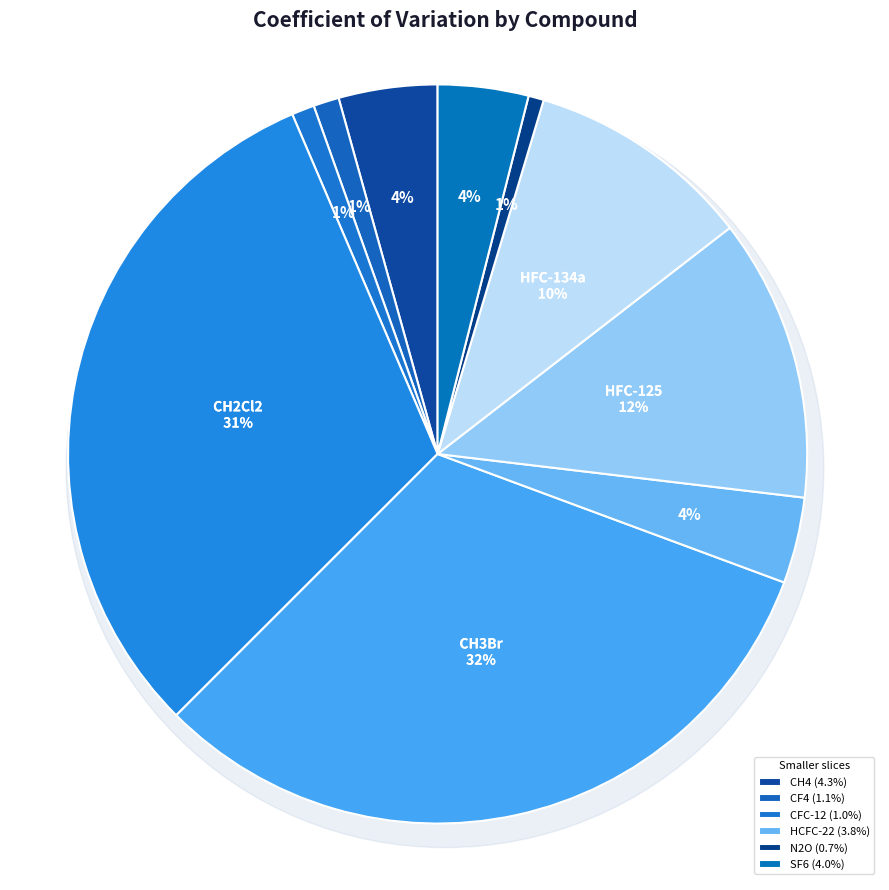

To the nearest percent, what percentage of the pie is CH4?

4%